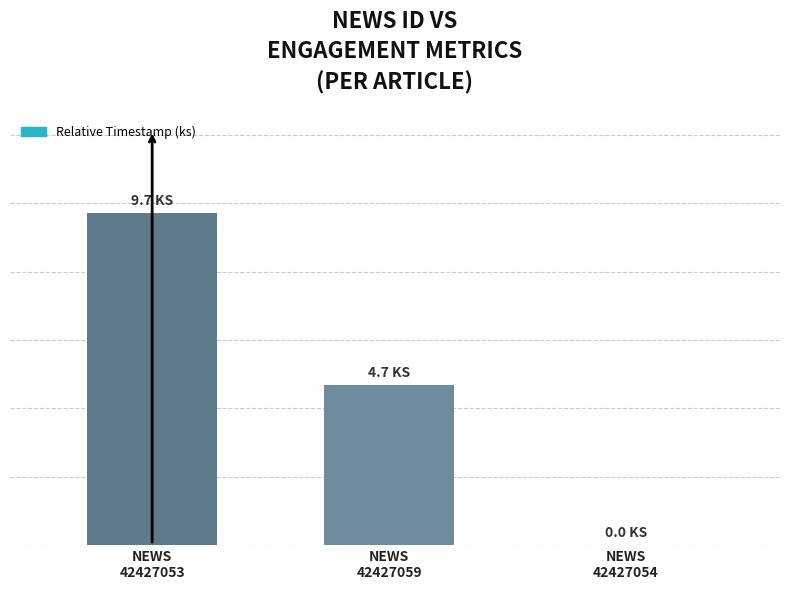

The chart shows a value of 5.7 at NEWS
42427053. True or false?

False